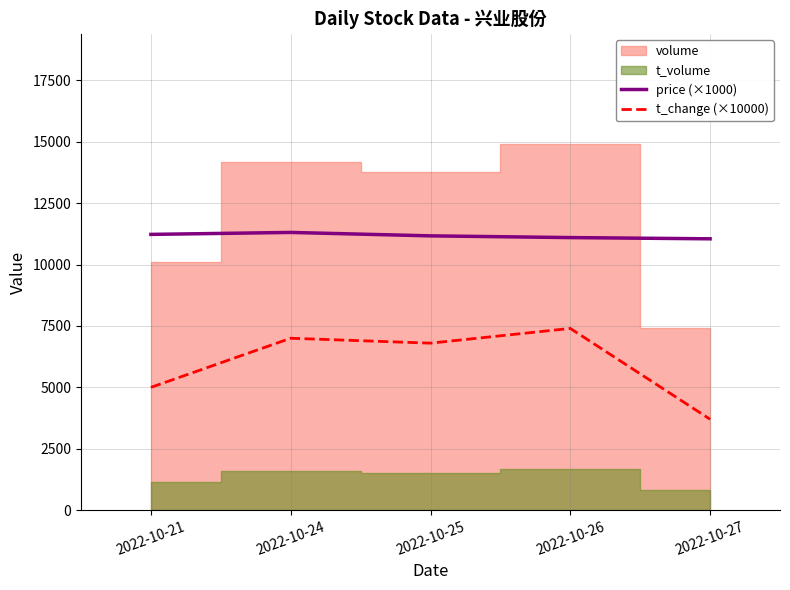

What is the difference between the second highest and second lowest values in the price (×1000) series?

130.0